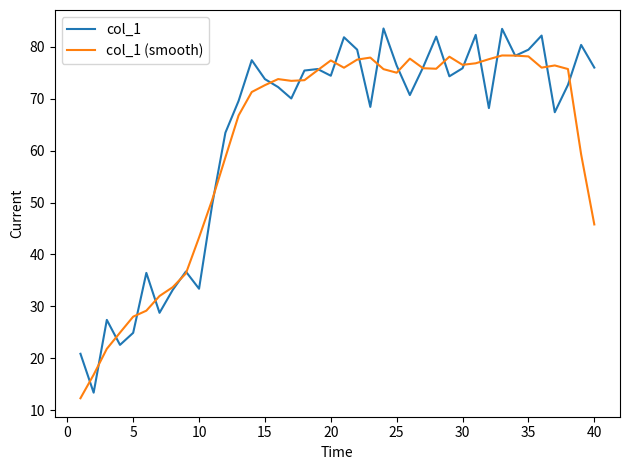

List the series in order of their peak value, lowest first.

col_1 (smooth), col_1